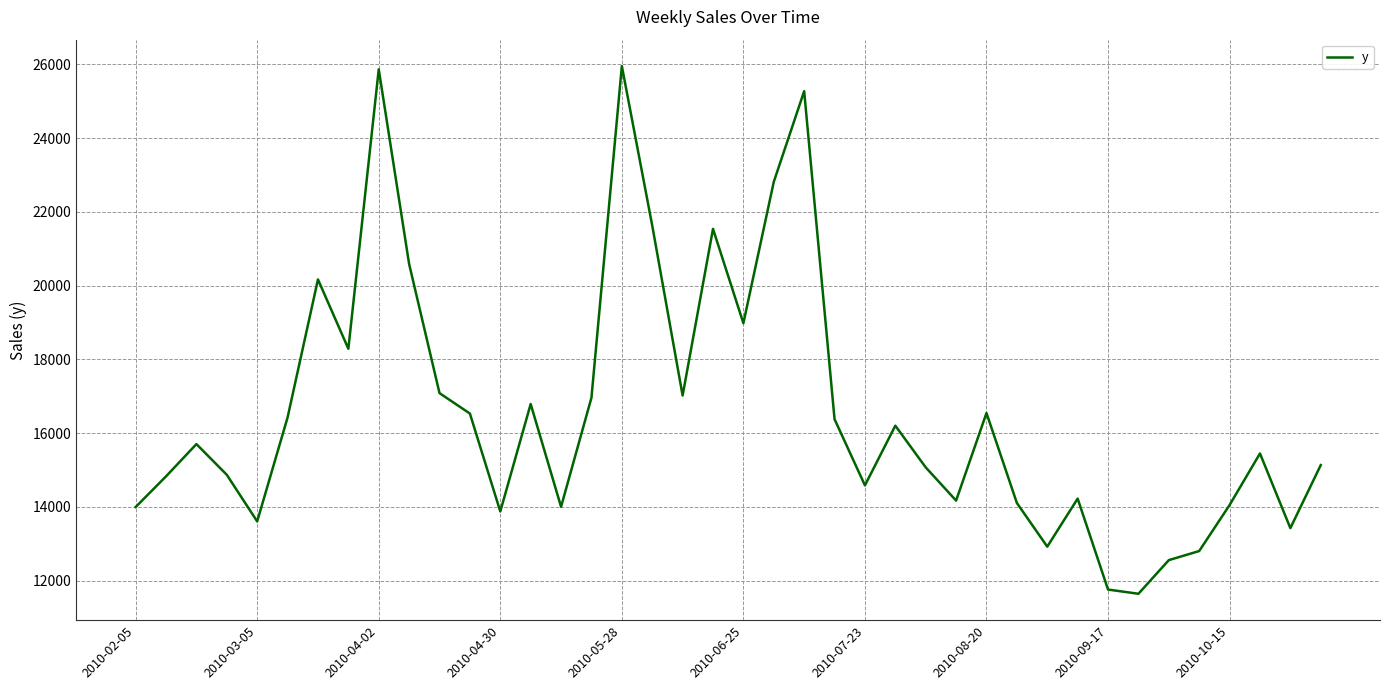

What is the smallest value displayed?

11645.0